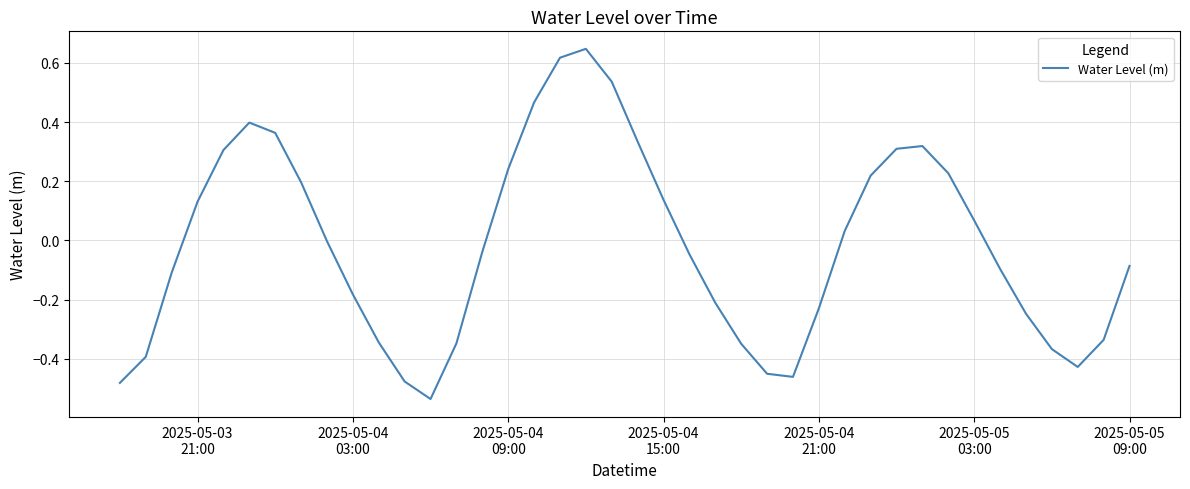

What is the difference between the maximum and minimum values?

1.2